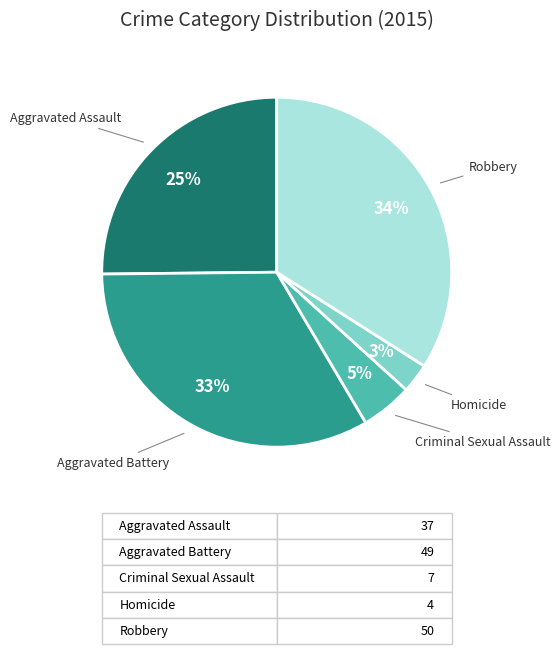

Does Homicide represent more than half of the total?

No